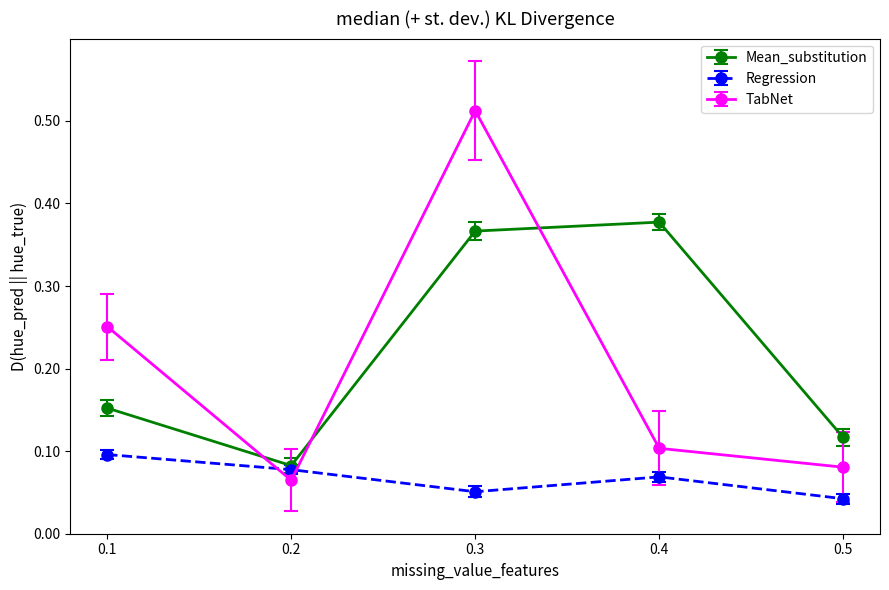

Which series has the widest spread of values?

TabNet